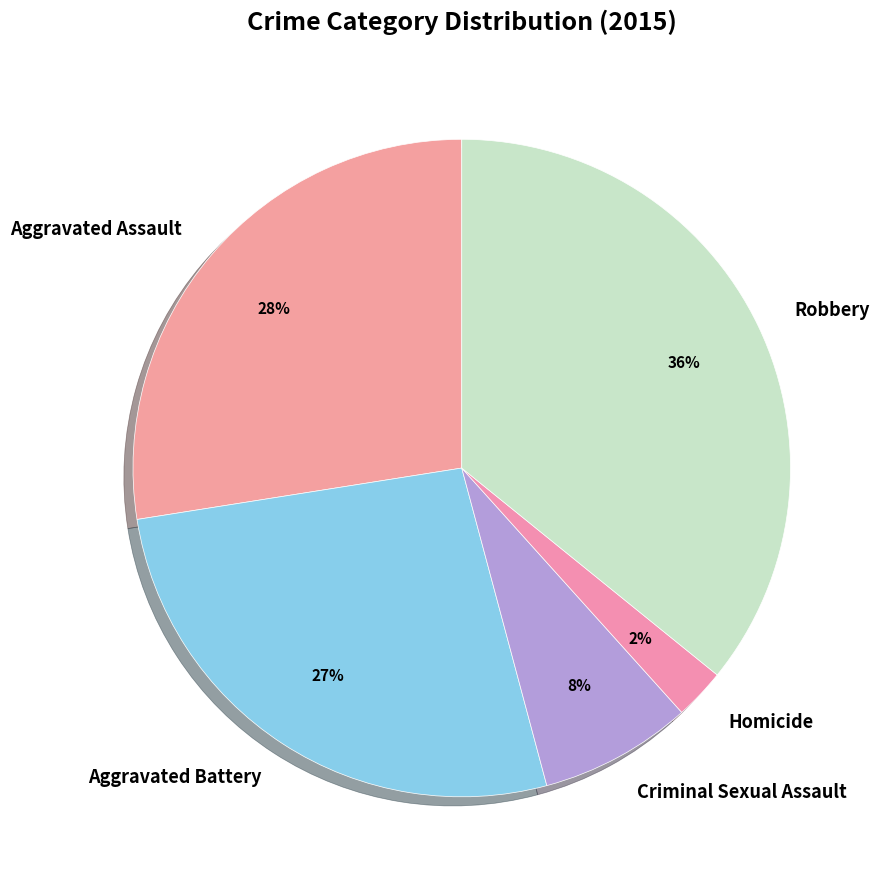

Count the number of slices in the pie.

5